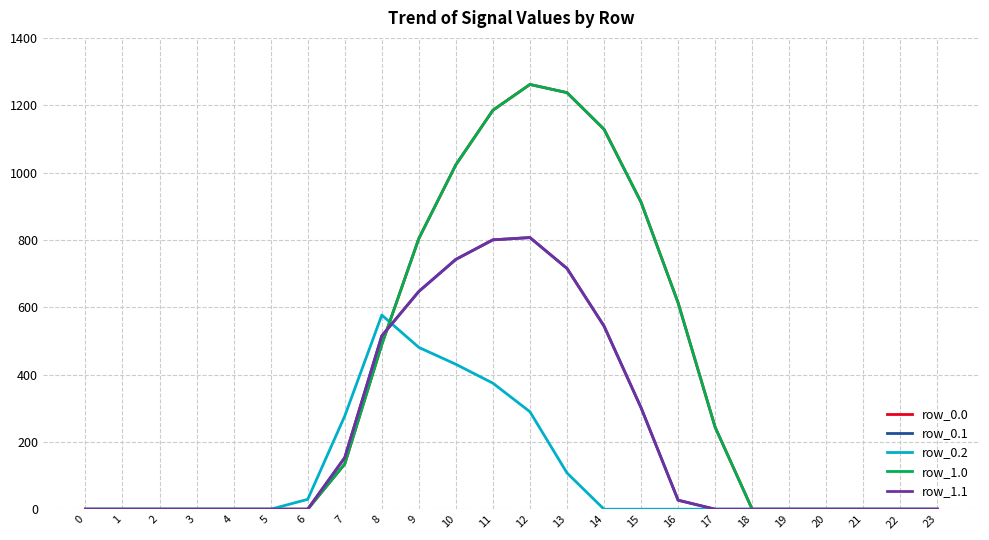

Does the chart have visible grid lines?

Yes